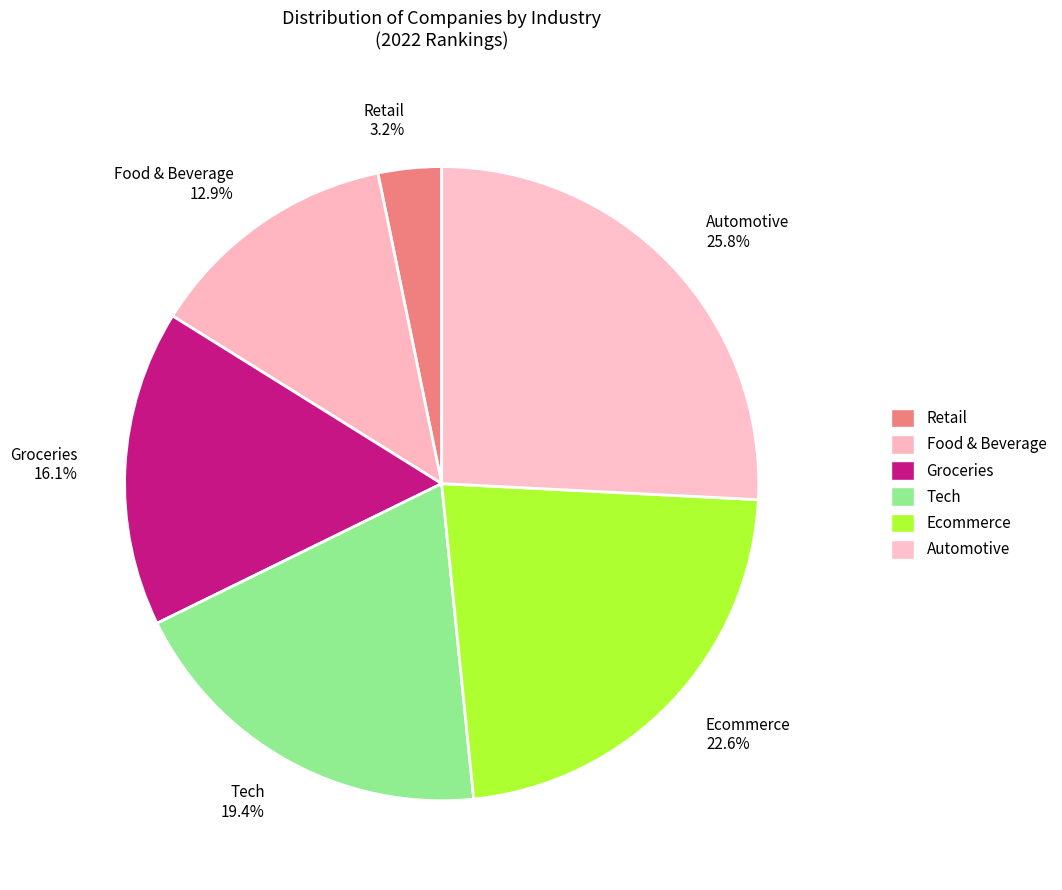

Combined, do Retail and Automotive account for over 50%?

No